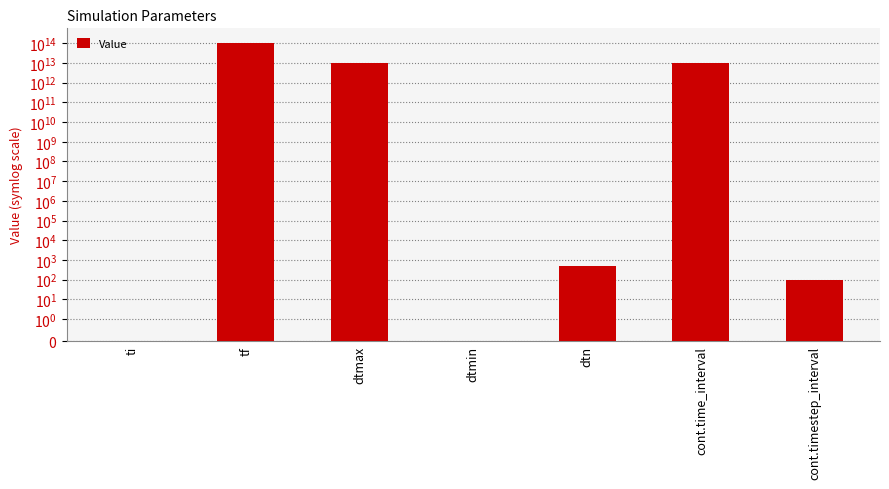

What position from the right is dtmax?

5